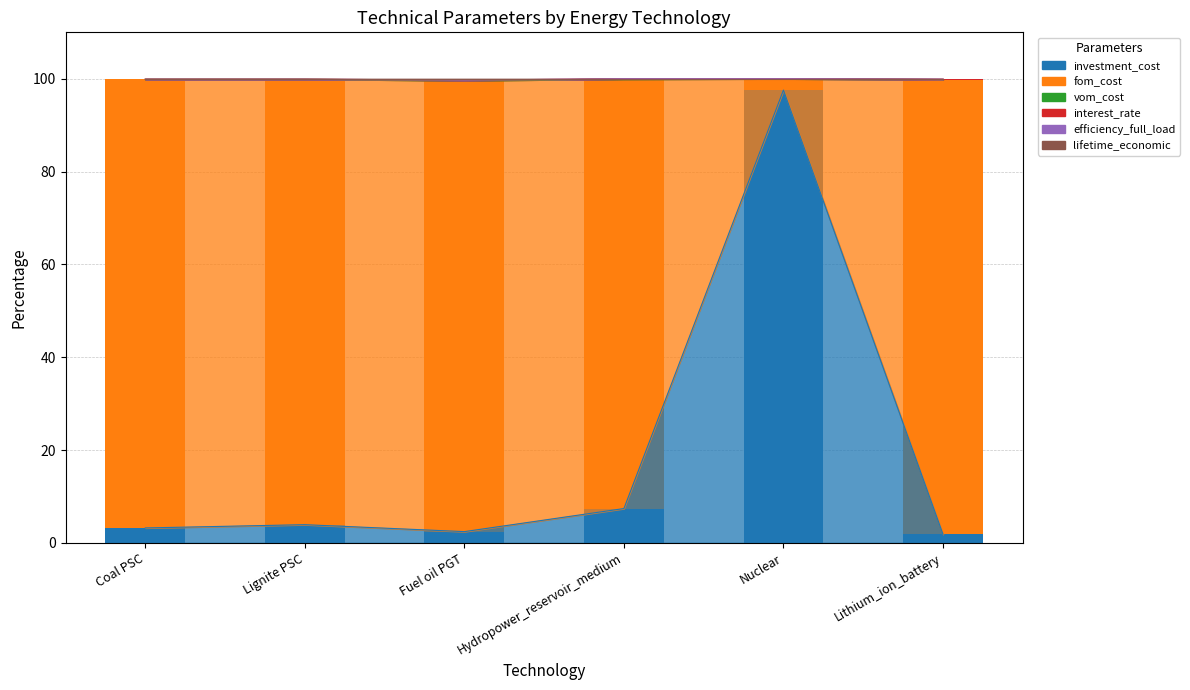

Which label corresponds to the largest value in the chart?

Lithium_ion_battery